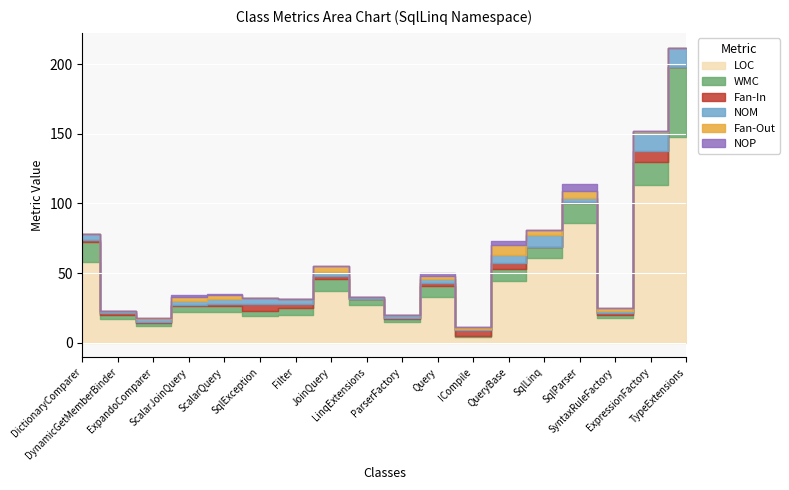

What are all the series names shown in the legend?

LOC, WMC, Fan-In, NOM, Fan-Out, NOP